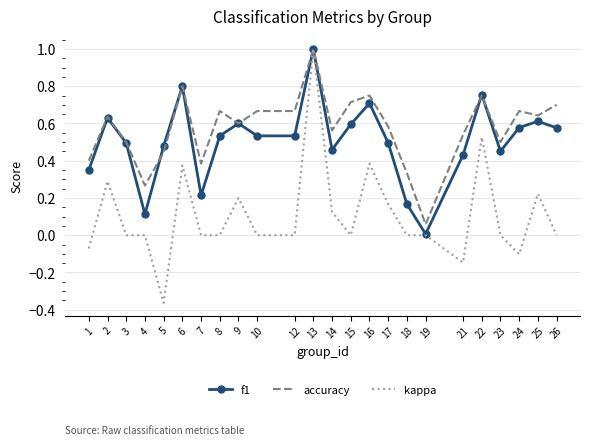

At how many categories does at least one series exceed 0?

24